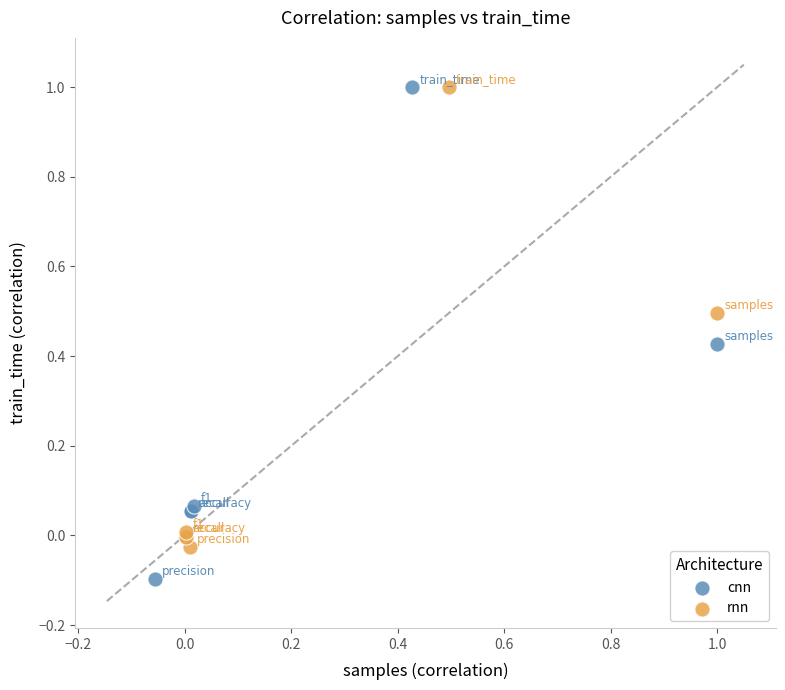

Which series reaches the minimum Y coordinate?

cnn